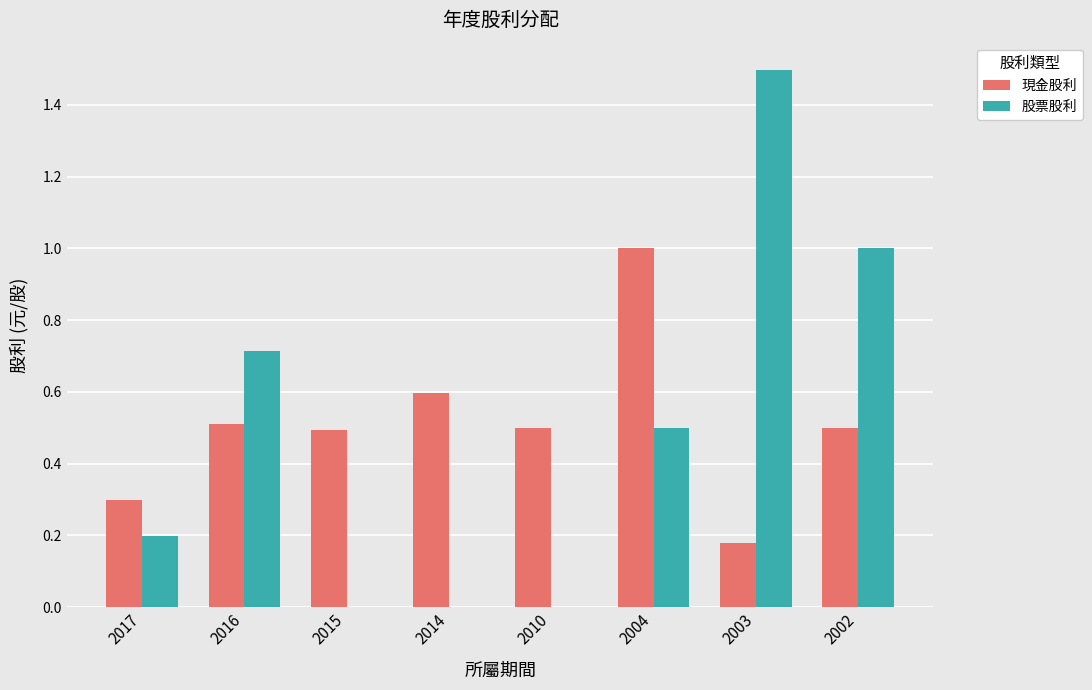

What are all the series names shown in the legend?

現金股利, 股票股利